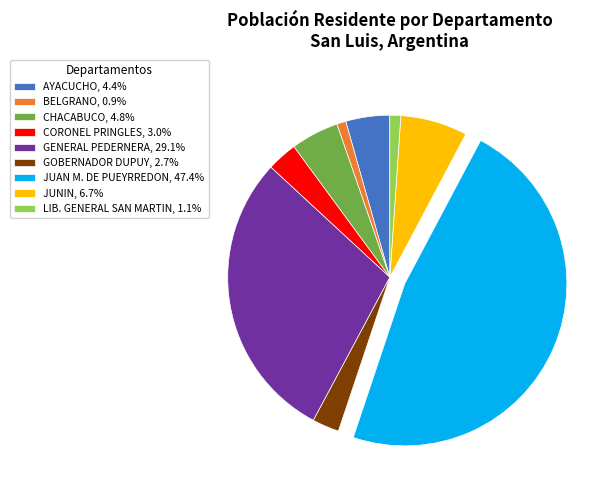

Approximately how many times larger is the value at AYACUCHO, 4.4% compared to CHACABUCO, 4.8%?

0.9